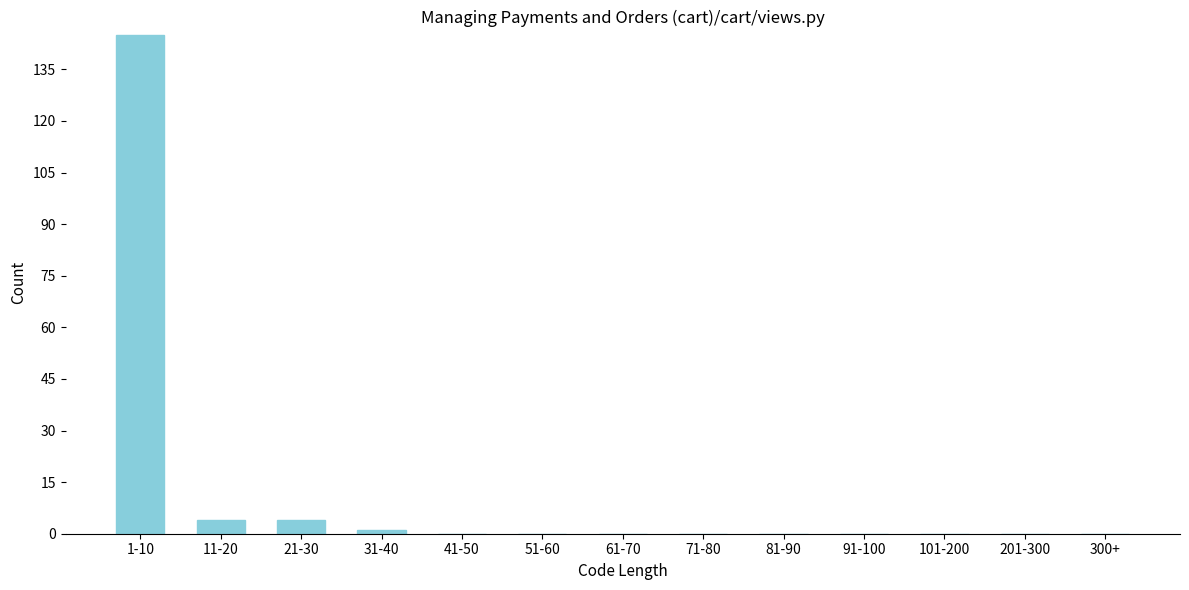

Reading left to right, transcribe all the data shown in this chart.

1-10=145	11-20=4	21-30=4	31-40=1	41-50=0	51-60=0	61-70=0	71-80=0	81-90=0	91-100=0	101-200=0	201-300=0	300+=0